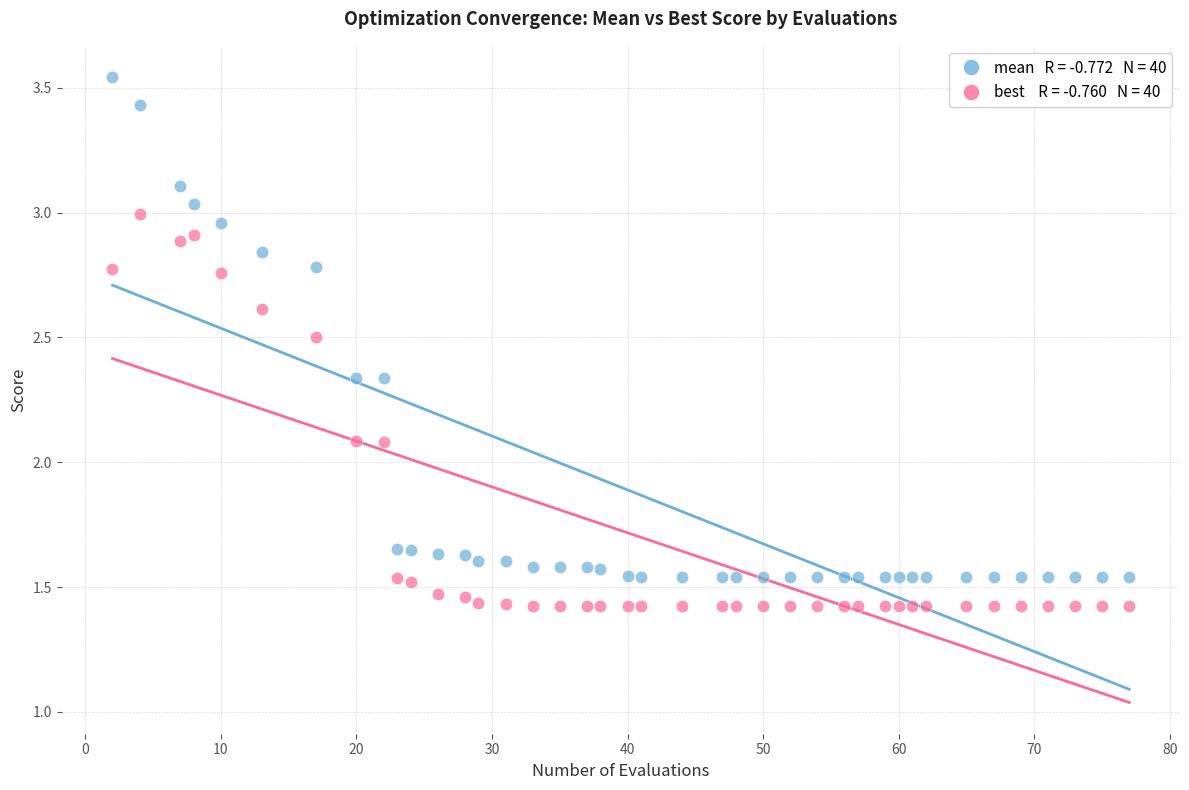

Across all data points, what is the range of Y values (max minus min)?

2.1